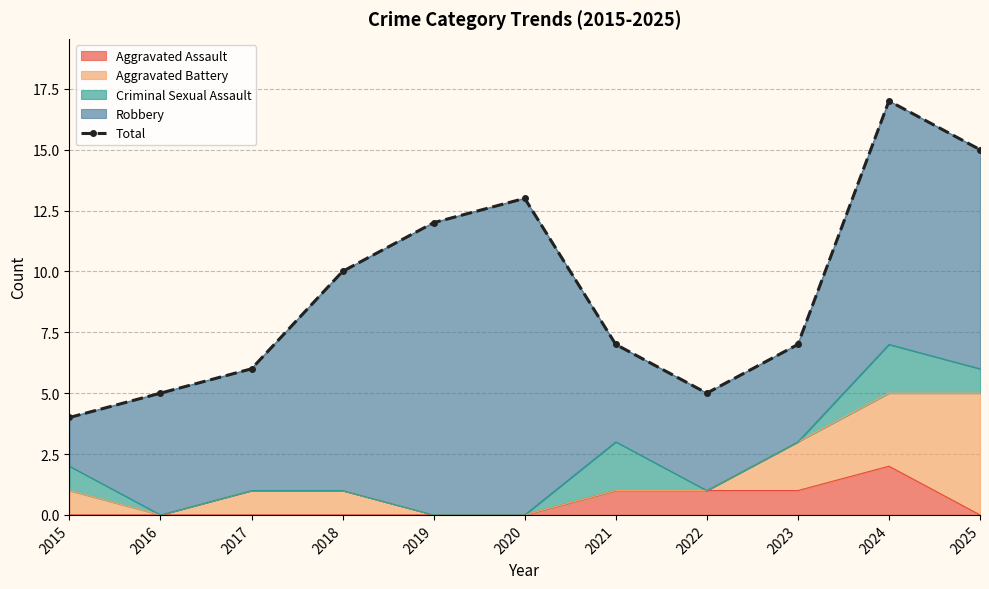

List the labels in order of value, largest first.

2024, 2025, 2020, 2019, 2018, 2021, 2023, 2017, 2016, 2022, 2015